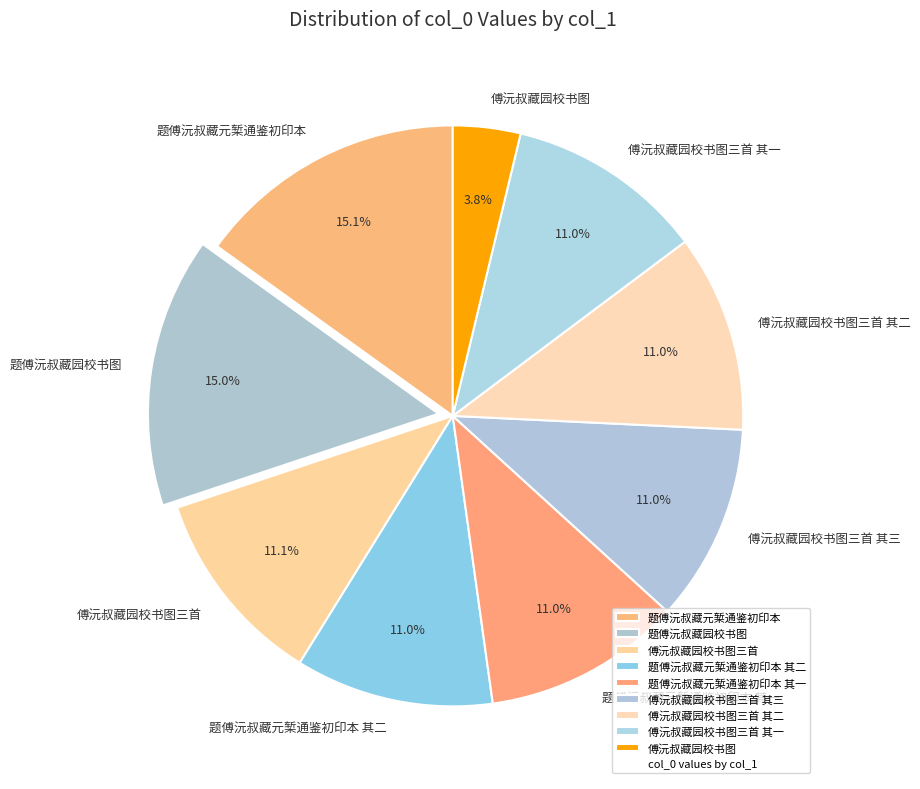

Which slice is the smallest?

傅沅叔藏园校书图